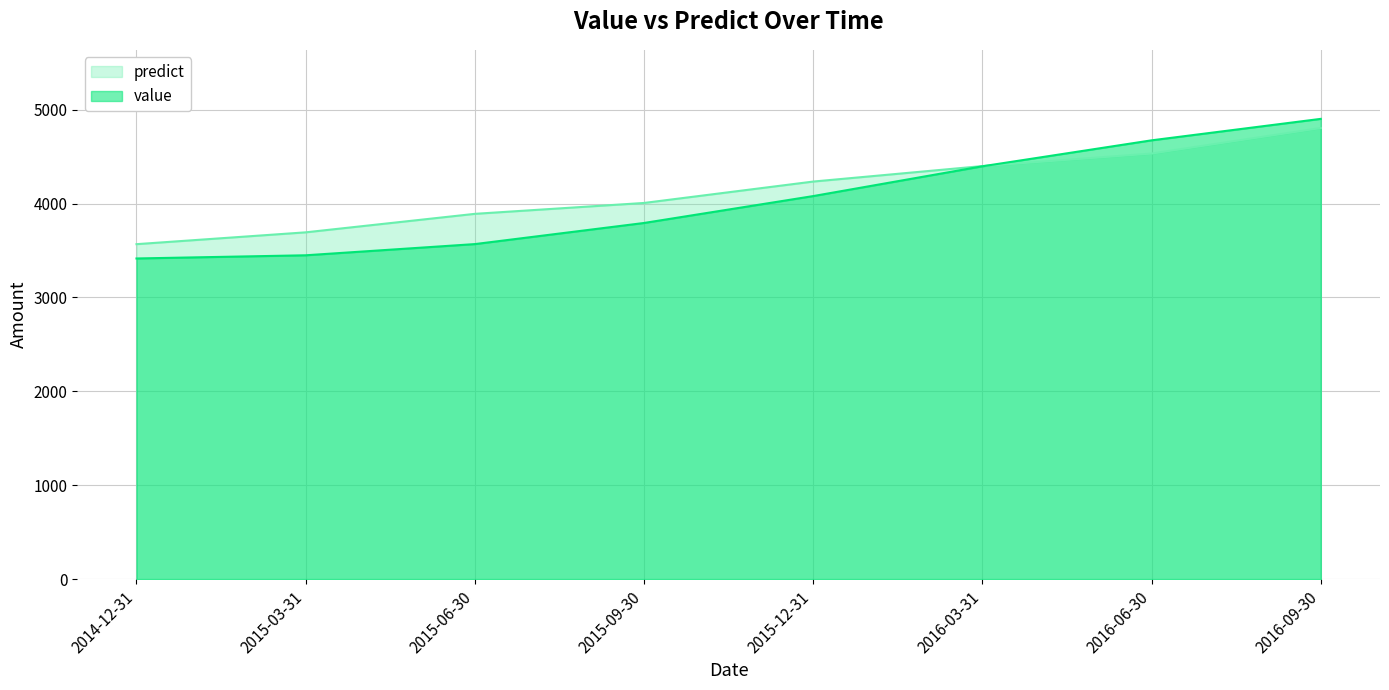

At which label is predict closest to 4186?

2015-12-31